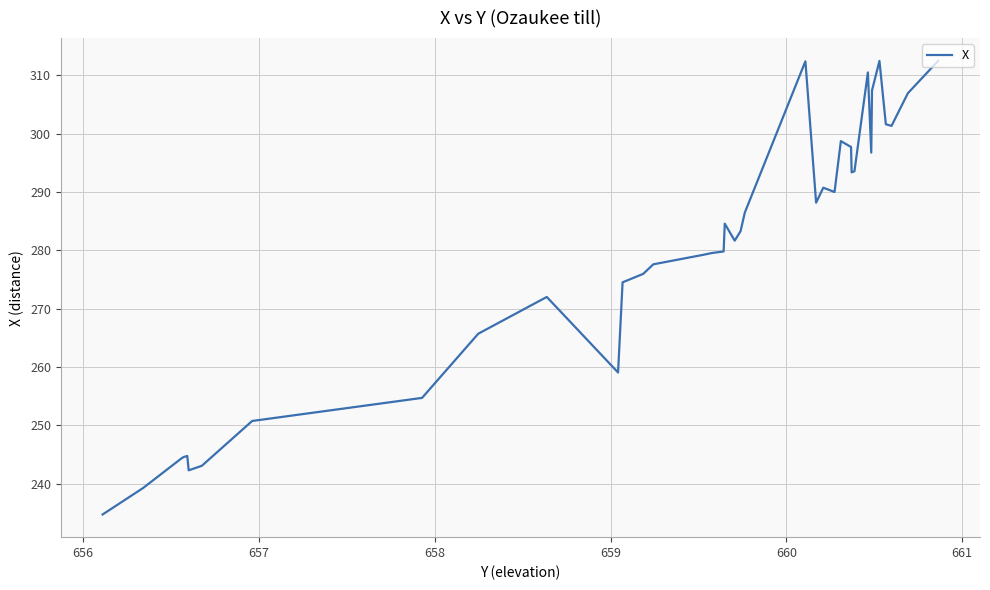

What is the greatest value displayed?

312.5